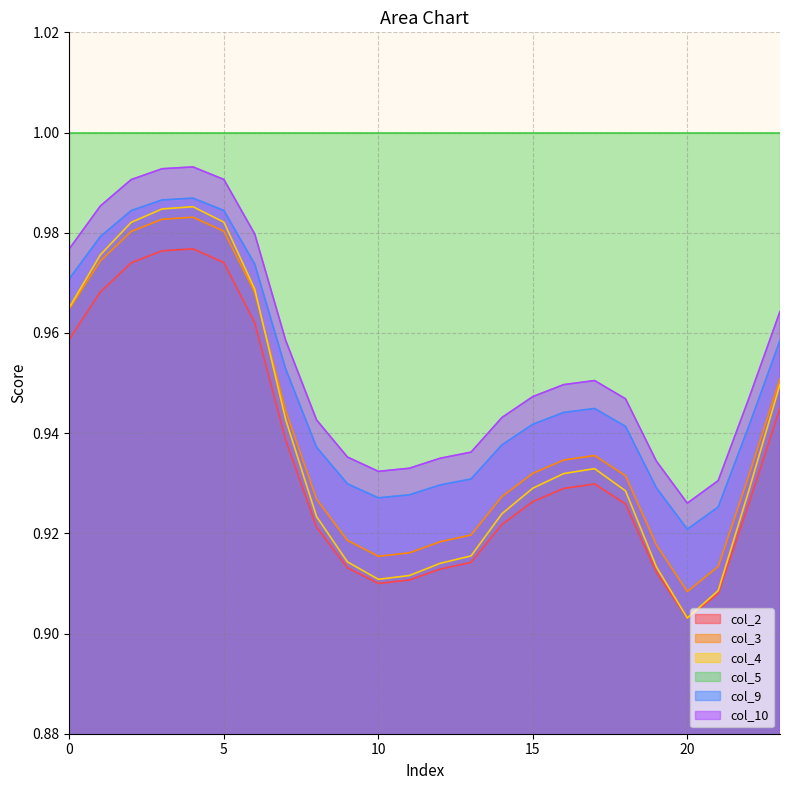

The value of col_3 at 2 is 1.4. True or false?

False